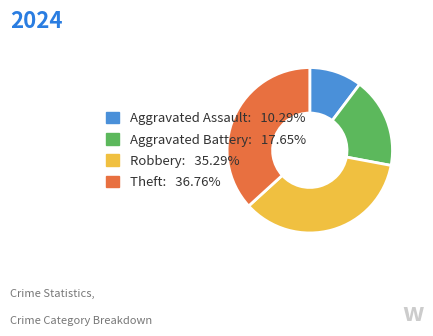

Combined, do Aggravated Battery and Theft account for over 50%?

Yes